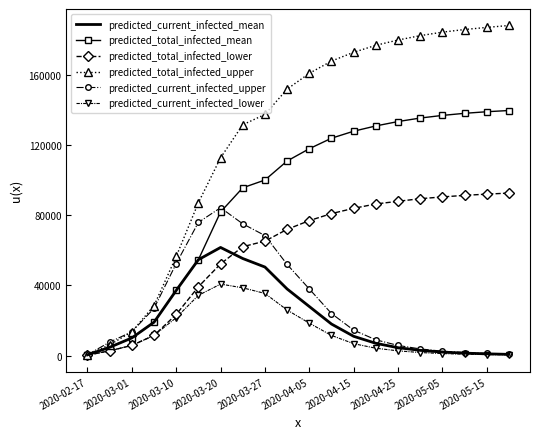

Rank the series by their maximum value, from highest to lowest.

predicted_total_infected_upper, predicted_total_infected_mean, predicted_total_infected_lower, predicted_current_infected_upper, predicted_current_infected_mean, predicted_current_infected_lower